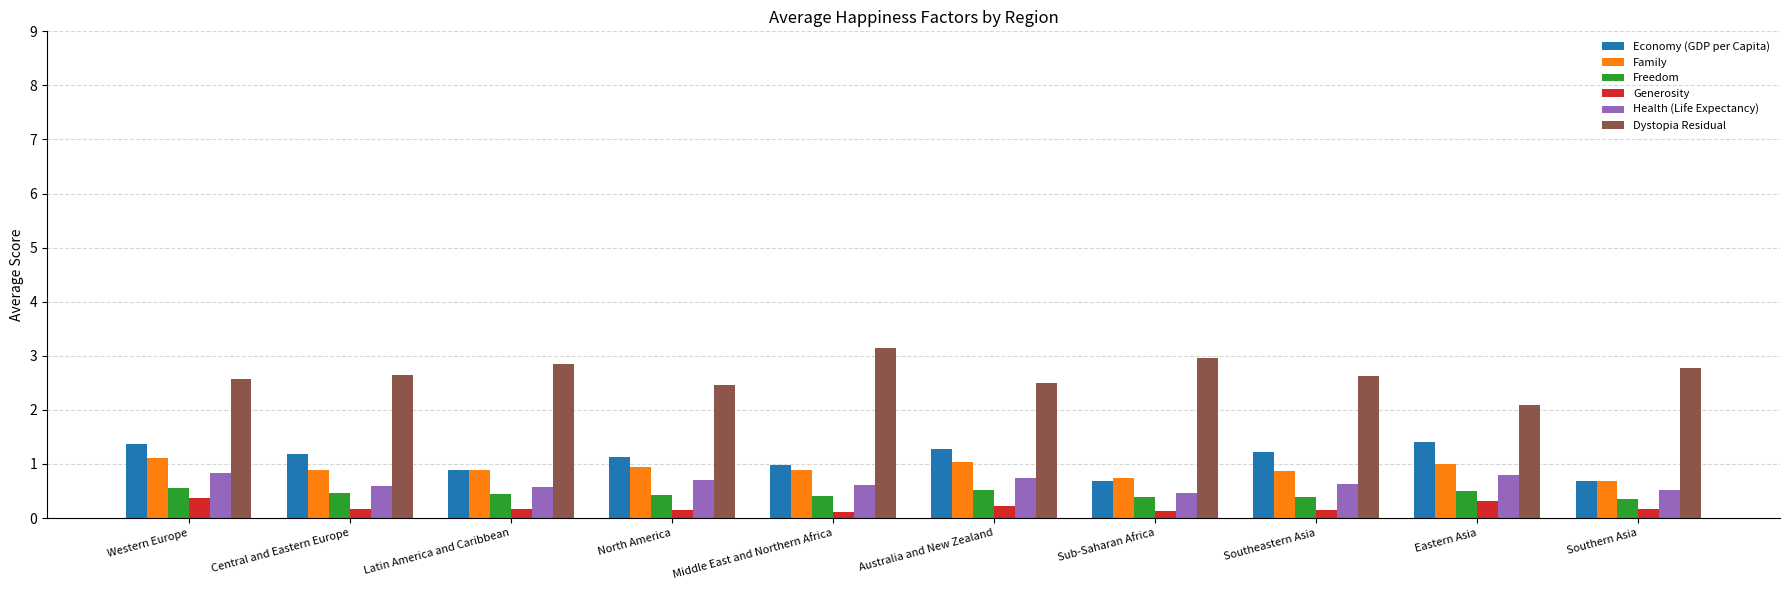

What is the label of the 3rd bar from the right?

Southeastern Asia